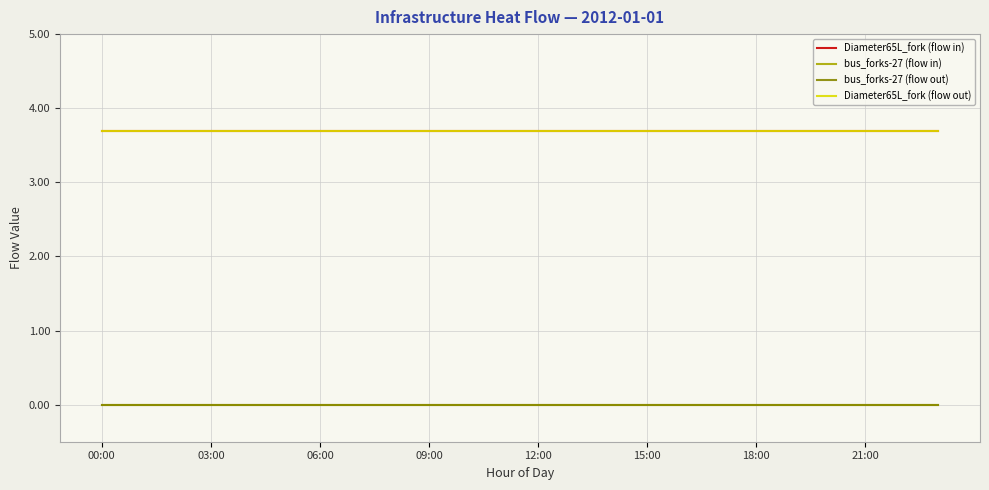

True or false: bus_forks-27 (flow in) and bus_forks-27 (flow out) intersect in this chart.

False